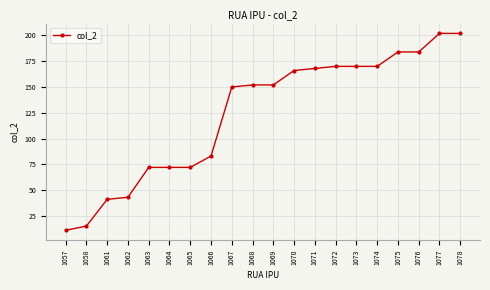

Which has a higher value, 1067 or 1065?

1067